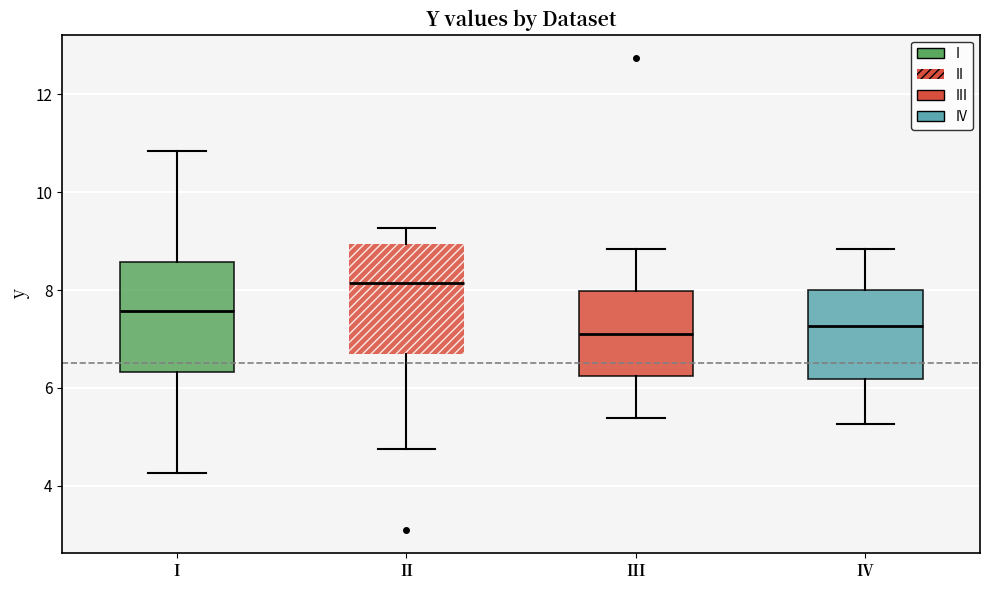

Reading left to right, read every box against the y-axis: the position of its median line, the range the box covers, and the ends of its whiskers. The values are not printed on the chart, so give them approximately, as read against the axis.

I: median 7.6, box 6.4 to 8.6, whiskers 4.2 to 10.8
II: median 8.2, box 6.6 to 9.0, whiskers 4.8 to 9.2
III: median 7.2, box 6.2 to 8.0, whiskers 5.4 to 8.8
IV: median 7.2, box 6.2 to 8.0, whiskers 5.2 to 8.8